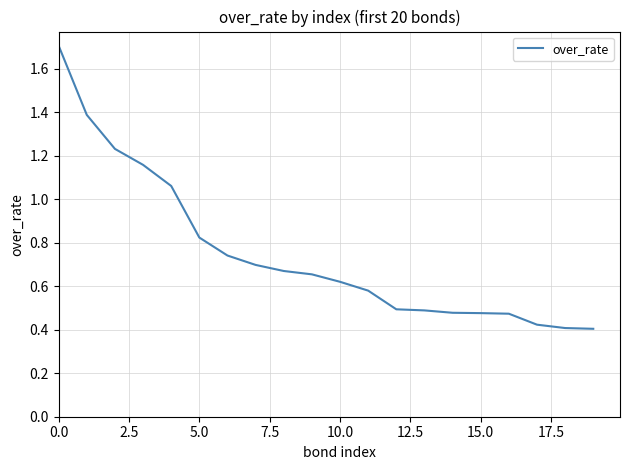

What is the difference between the maximum and minimum values?

1.3